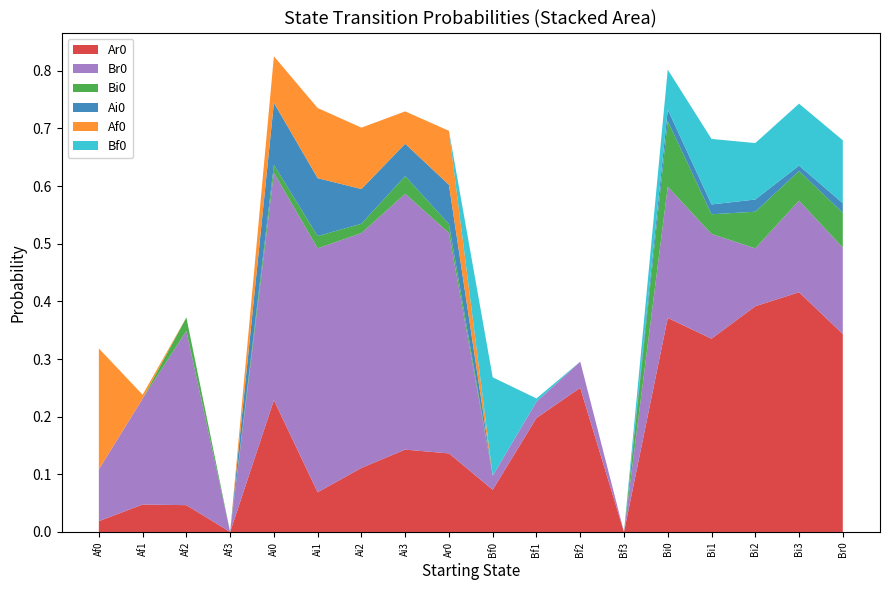

Reading left to right, extract all data points from this chart.

Ar0: 0.0	0.0	0.0	0.0	0.2	0.1	0.1	0.1	0.1	0.1	0.2	0.2	0.0	0.4	0.3	0.4	0.4	0.3
Br0: 0.1	0.2	0.3	0.0	0.4	0.4	0.4	0.4	0.4	0.0	0.0	0.0	0.0	0.2	0.2	0.1	0.2	0.2
Bi0: 0.0	0.0	0.0	0.0	0.0	0.0	0.0	0.0	0.0	0.0	0.0	0.0	0.0	0.1	0.0	0.1	0.1	0.1
Ai0: 0.0	0.0	0.0	0.0	0.1	0.1	0.1	0.1	0.1	0.0	0.0	0.0	0.0	0.0	0.0	0.0	0.0	0.0
Af0: 0.2	0.0	0.0	0.0	0.1	0.1	0.1	0.1	0.1	0.0	0.0	0.0	0.0	0.0	0.0	0.0	0.0	0.0
Bf0: 0.0	0.0	0.0	0.0	0.0	0.0	0.0	0.0	0.0	0.2	0.0	0.0	0.0	0.1	0.1	0.1	0.1	0.1